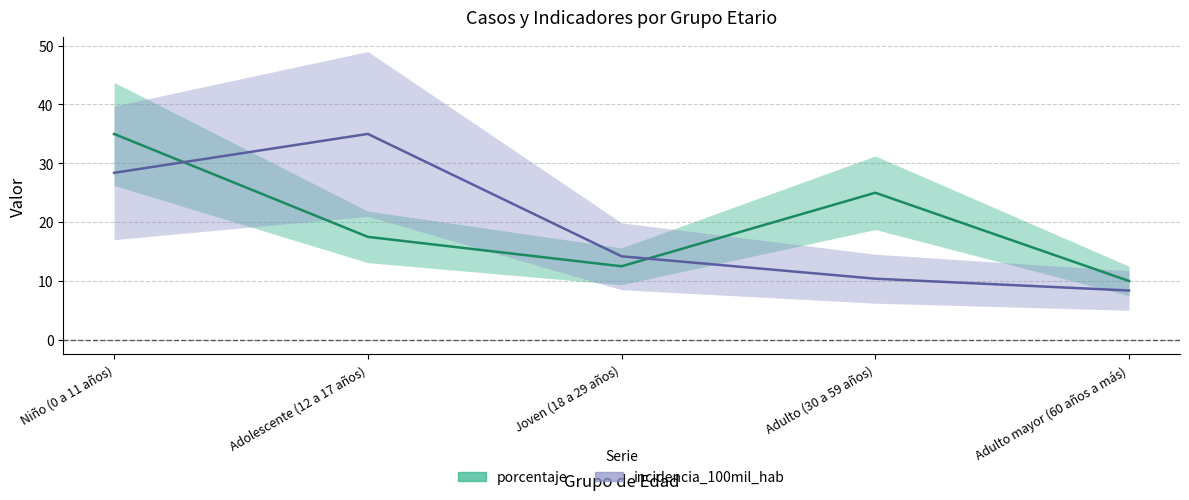

Where does the incidencia_100mil_hab (normalizada) series first go above 14?

Niño (0 a 11 años)